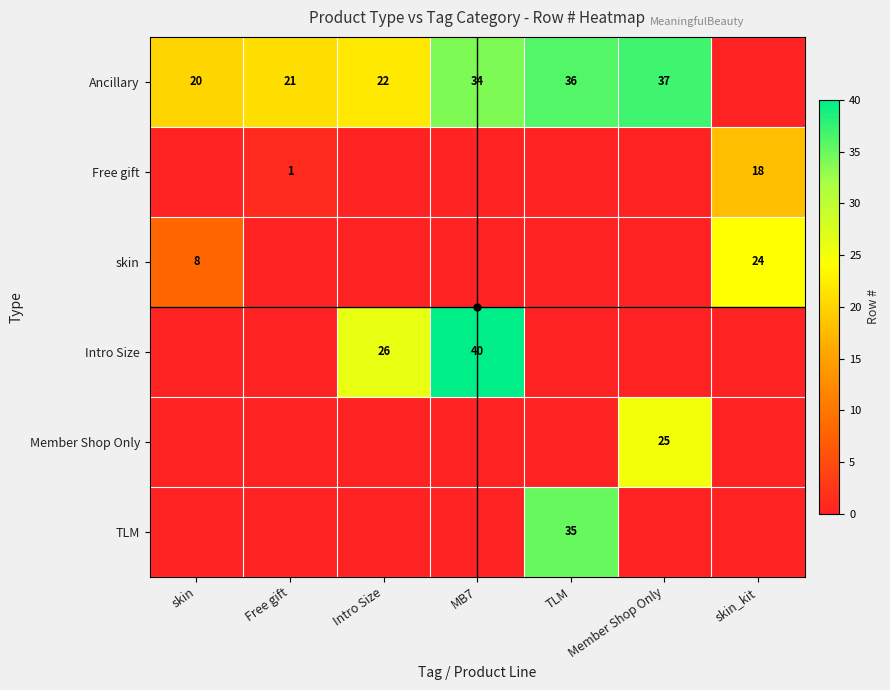

The value of skin at skin is 12. True or false?

False